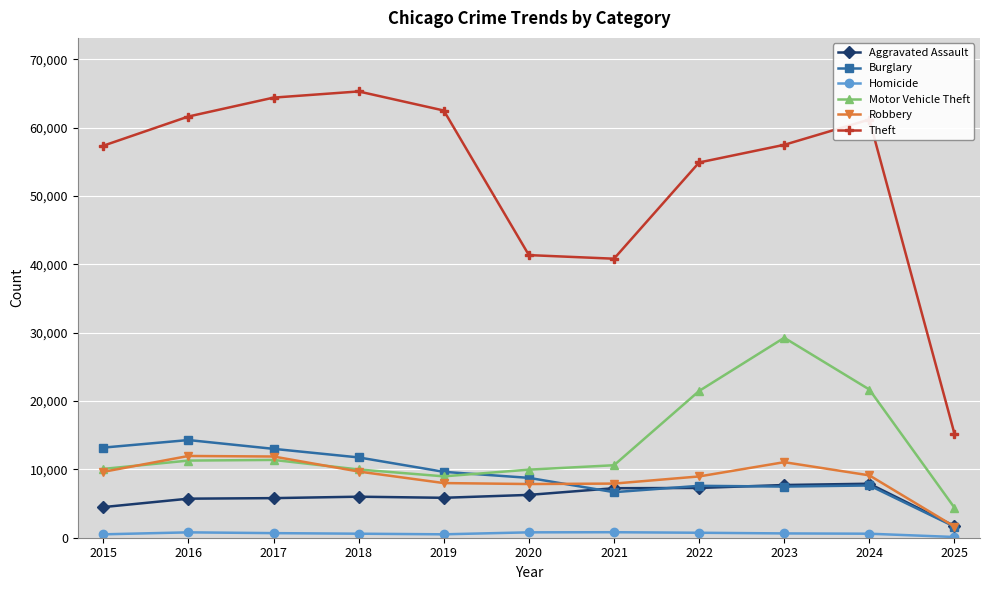

True or false: Aggravated Assault and Homicide intersect in this chart.

False